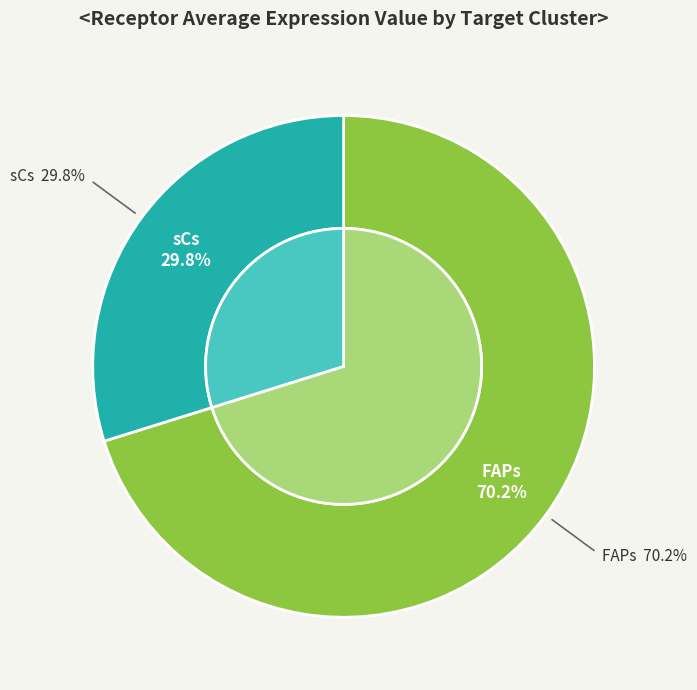

What percentage is the sCs slice, to the nearest percent?

30%